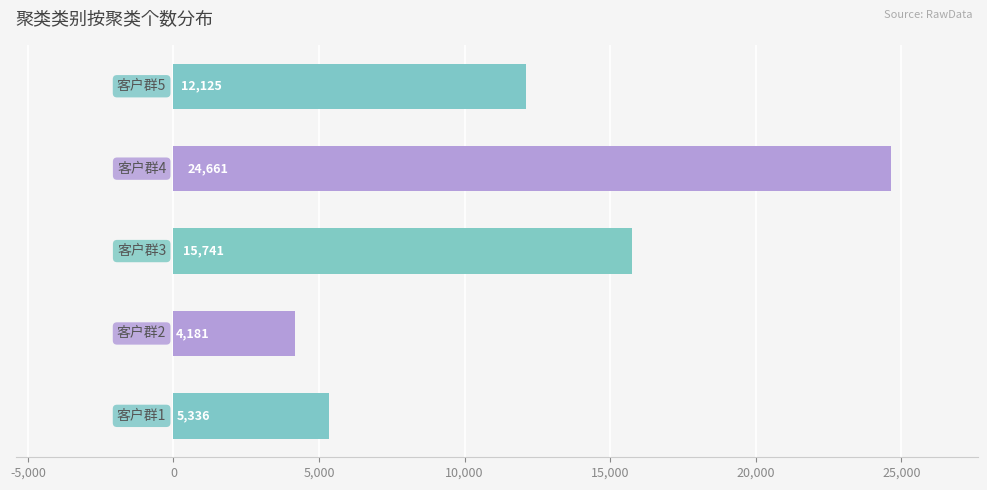

What is the minimum value shown in the chart?

4181